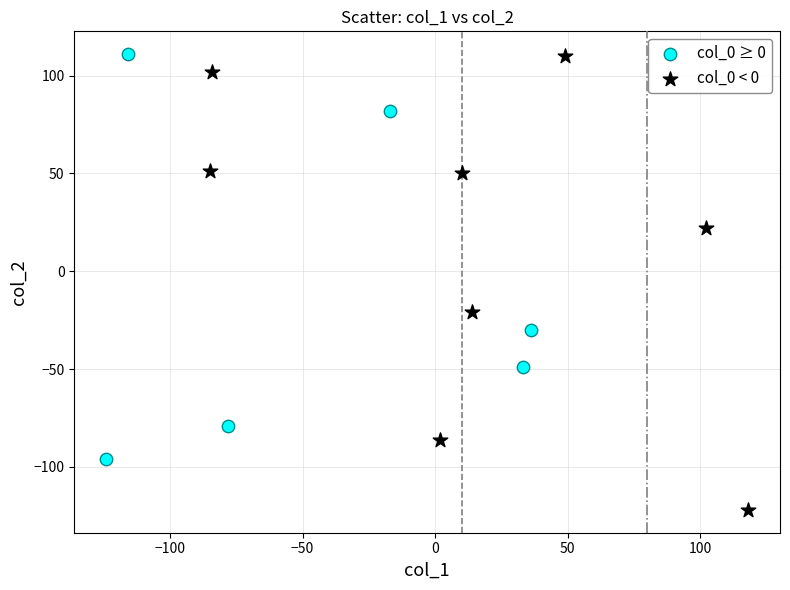

Which series contains the lowest Y value?

col_0 < 0